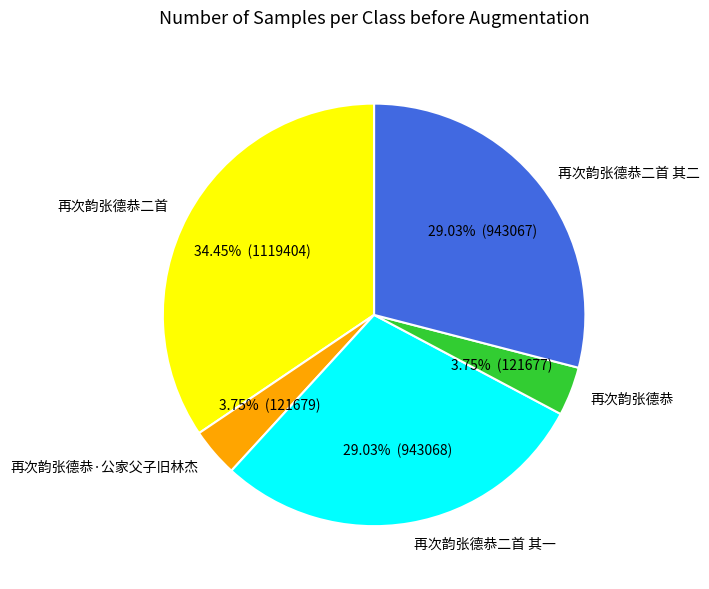

What is the largest slice in the pie chart?

再次韵张德恭二首